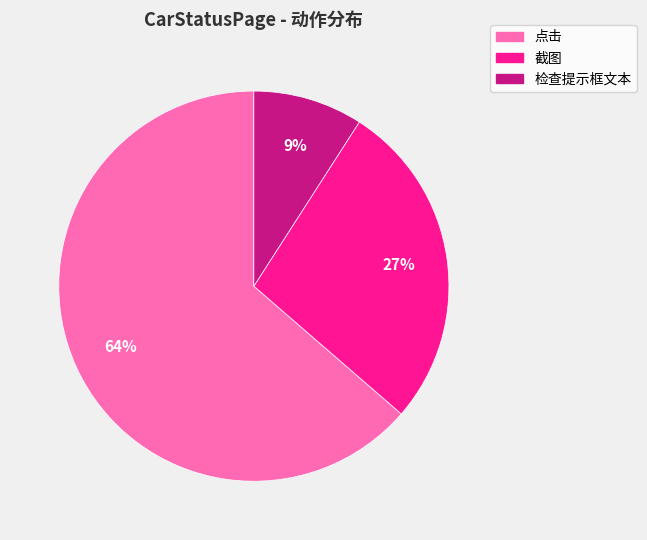

To the nearest percent, what portion does 点击 represent?

64%